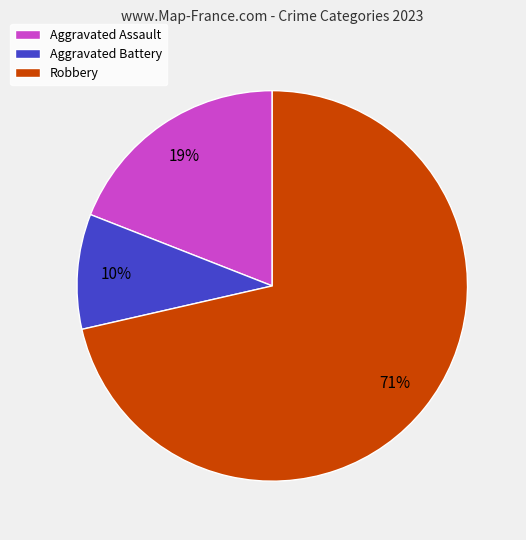

Count the number of slices in the pie.

3